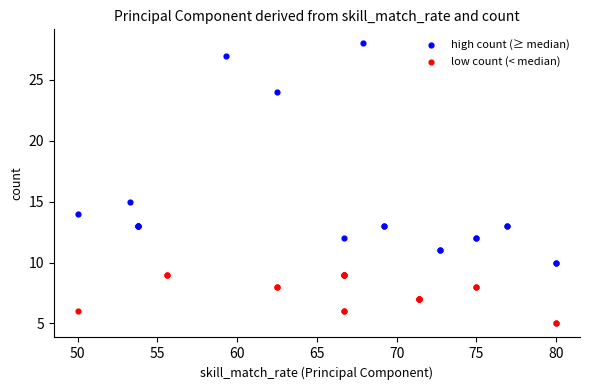

Which series contains the highest Y value?

high count (≥ median)